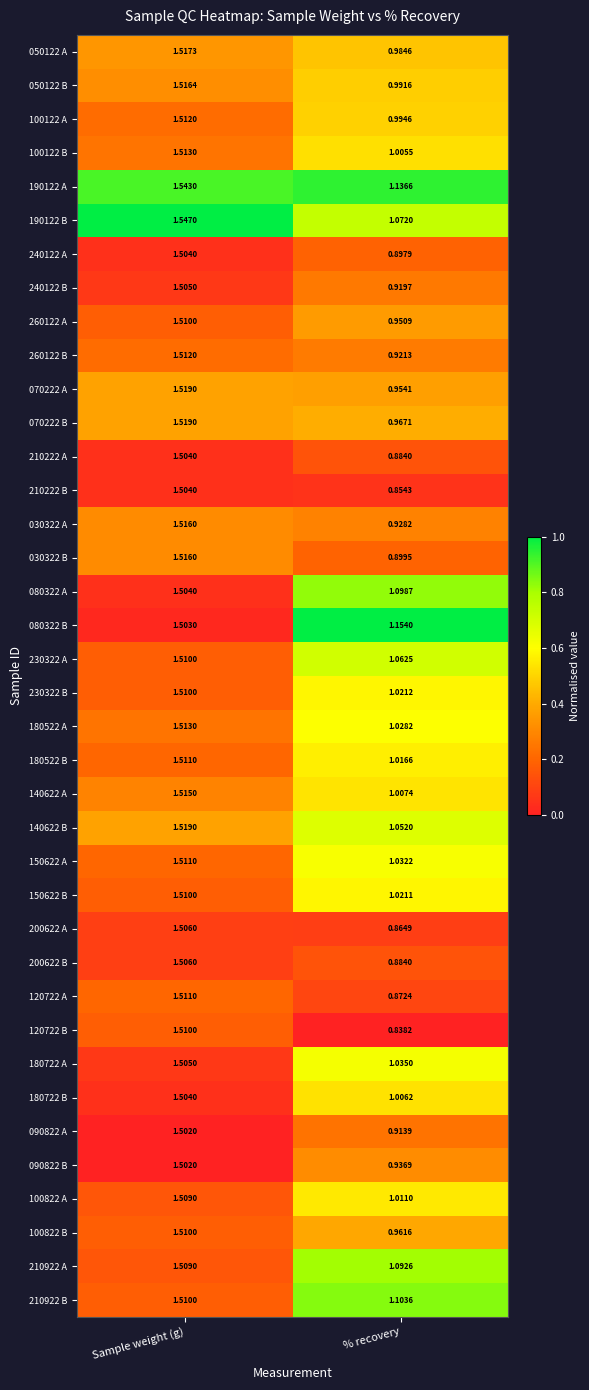

At which label does 210922 B reach its peak?

Sample weight (g)